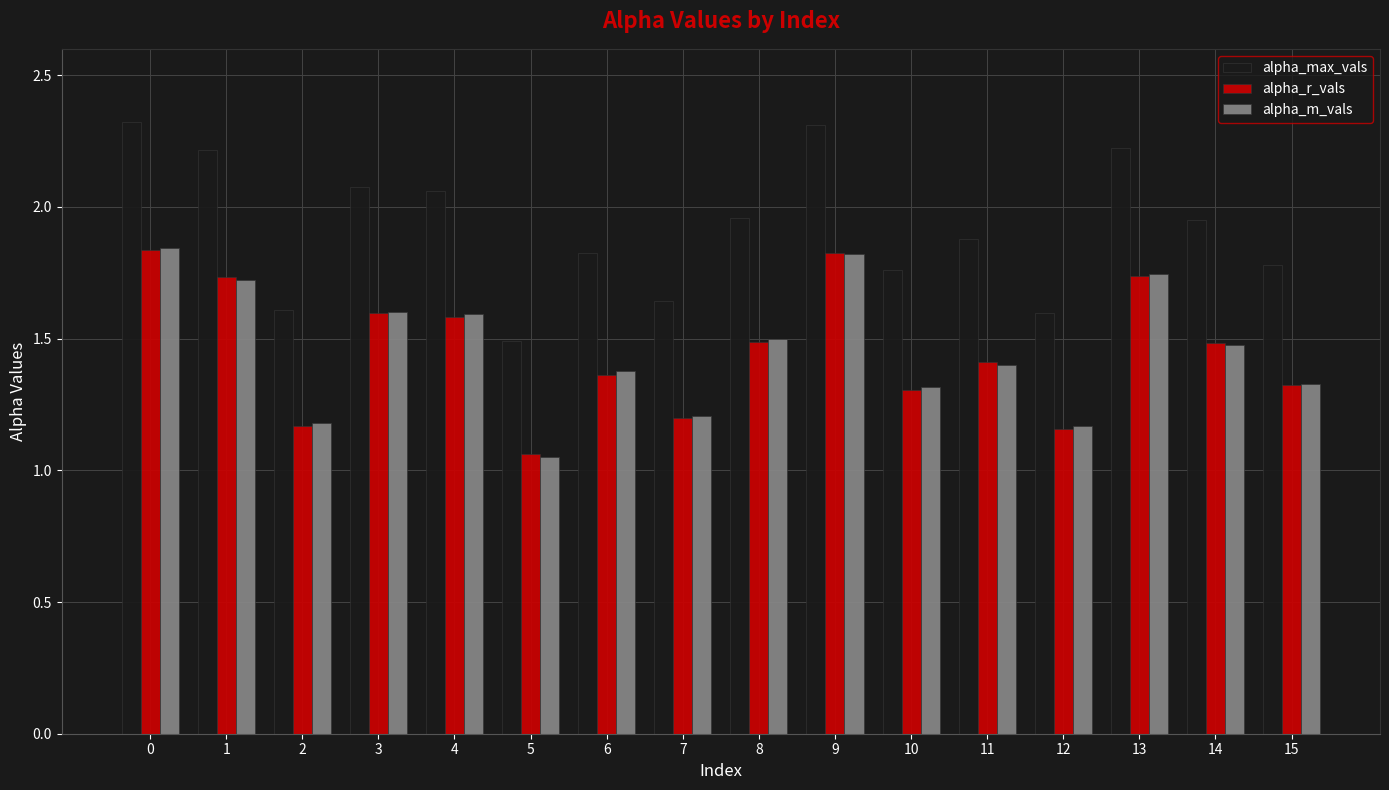

True or false: alpha_r_vals has a value of 1.2 at 2.

True